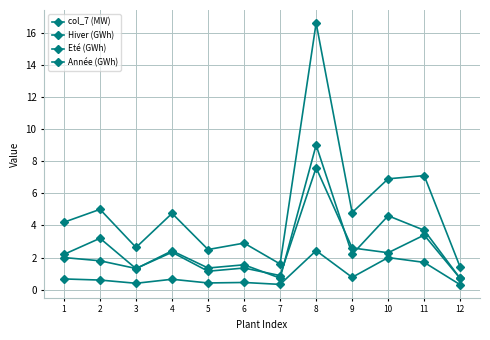

Which category has the lowest value in the Eté (GWh) series?

12